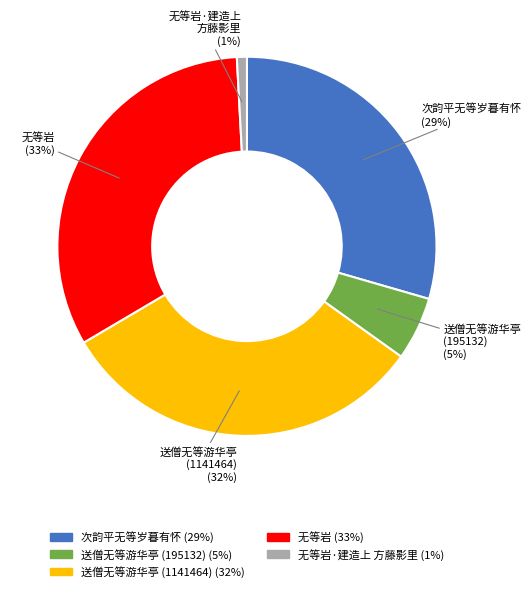

To the nearest percent, what is the difference between the largest and smallest slice percentages?

32%